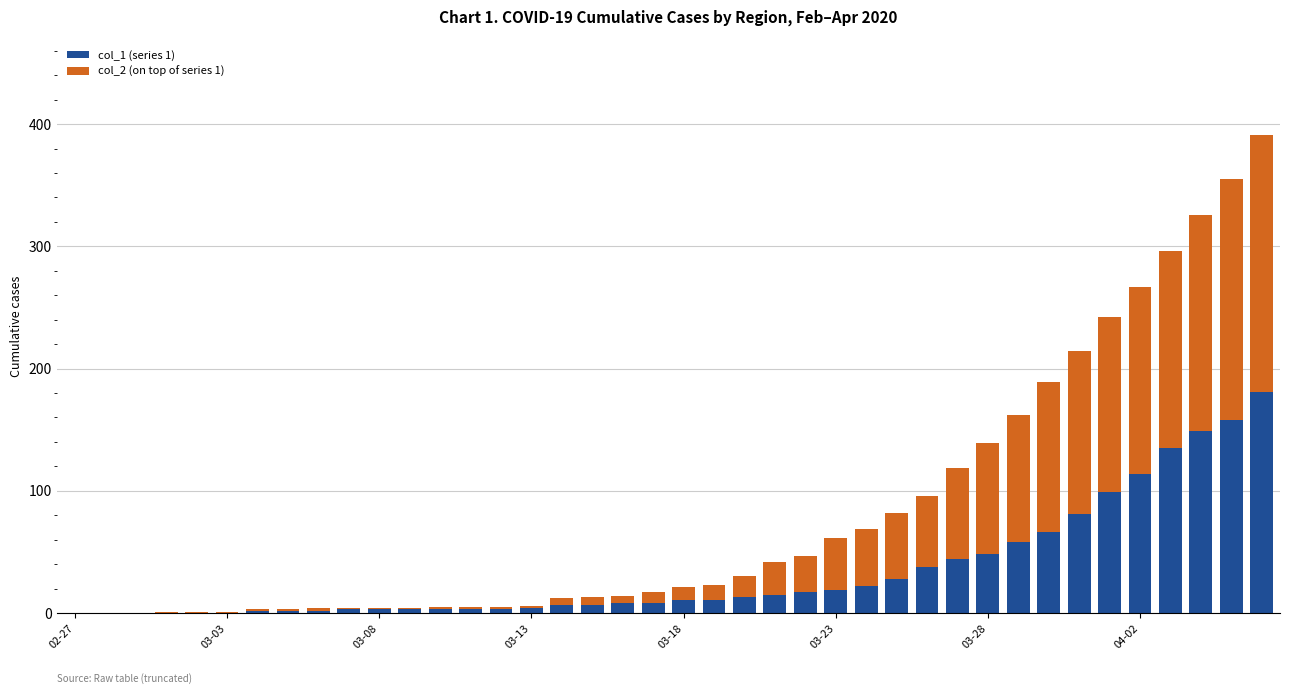

Where is col_2 (on top of series 1) nearest to the value 105?

31